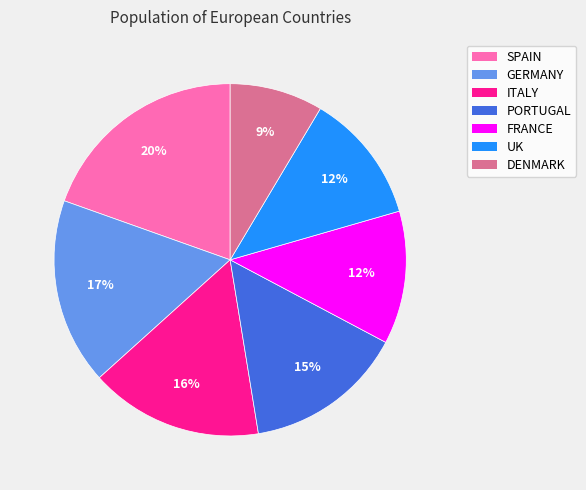

The SPAIN slice represents 9% of the pie. True or false?

False